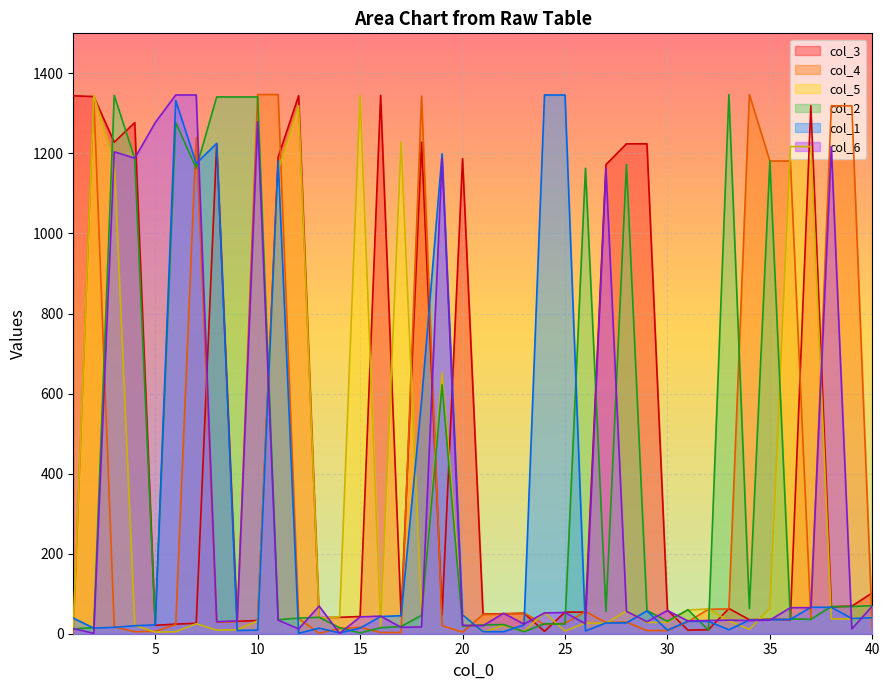

True or false: col_5 and col_2 intersect in this chart.

True